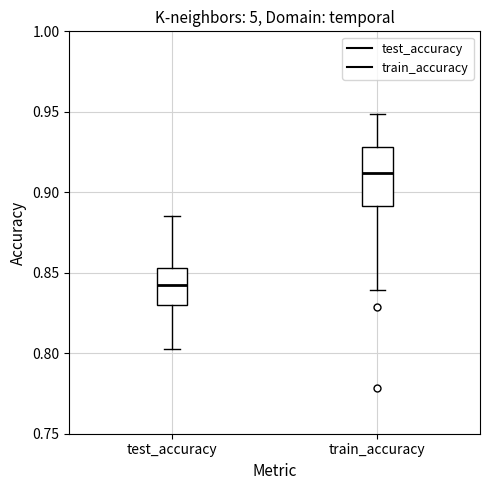

Where does the lower whisker of the box for train_accuracy end on the y-axis? The values are not printed on the chart, so give them approximately, as read against the axis.

0.840